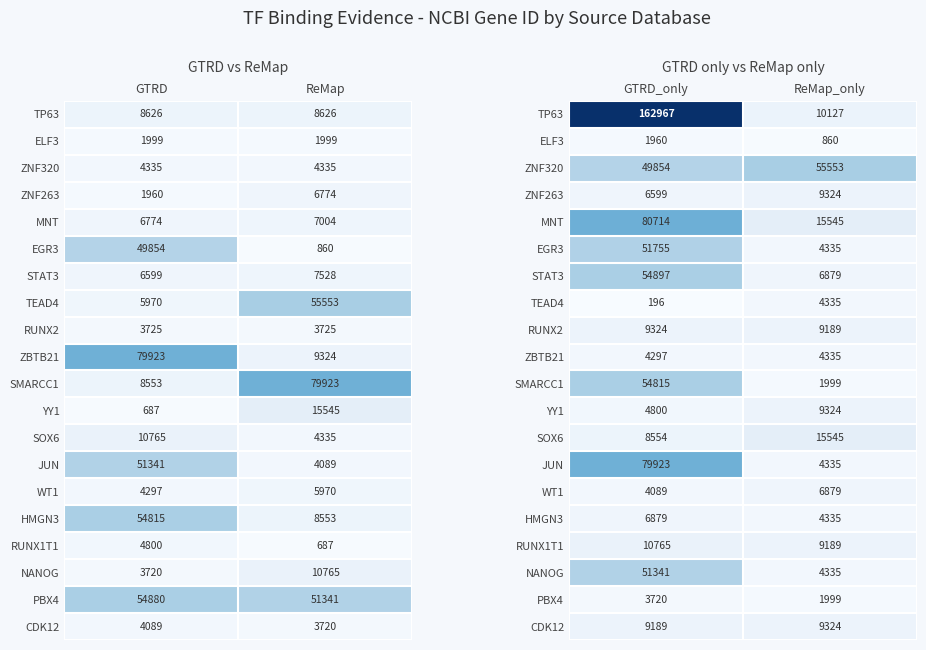

At how many categories does at least one series exceed 0?

2